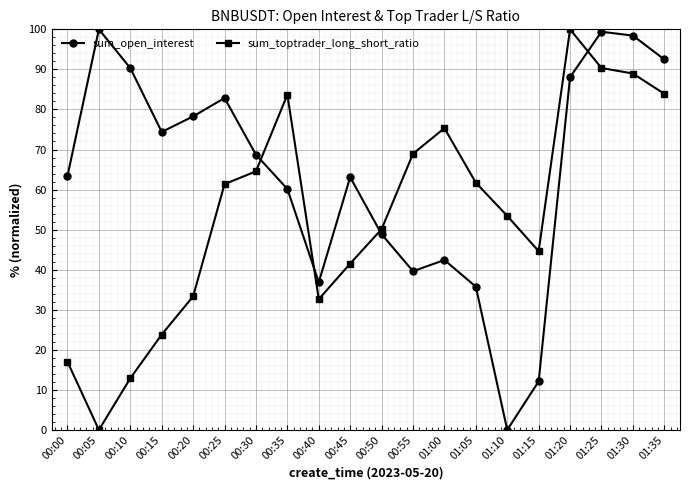

In sum_toptrader_long_short_ratio, how many points are higher than both neighbors (excluding endpoints)?

3